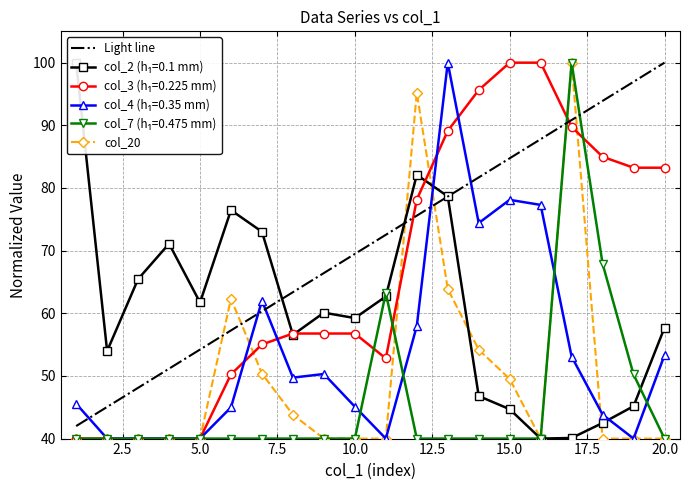

Rank the series at 15 from lowest to highest value.

col_7, col_2, col_20, col_4, col_3